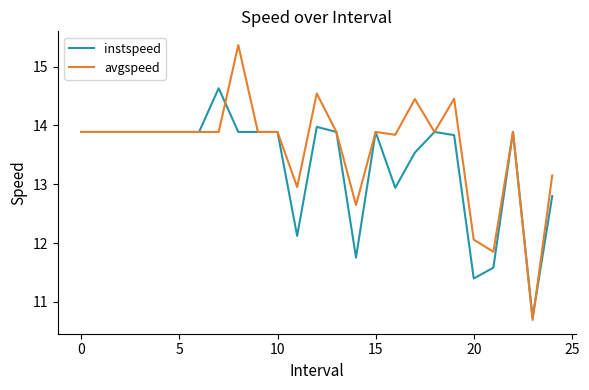

Which series has the largest range (max minus min)?

avgspeed